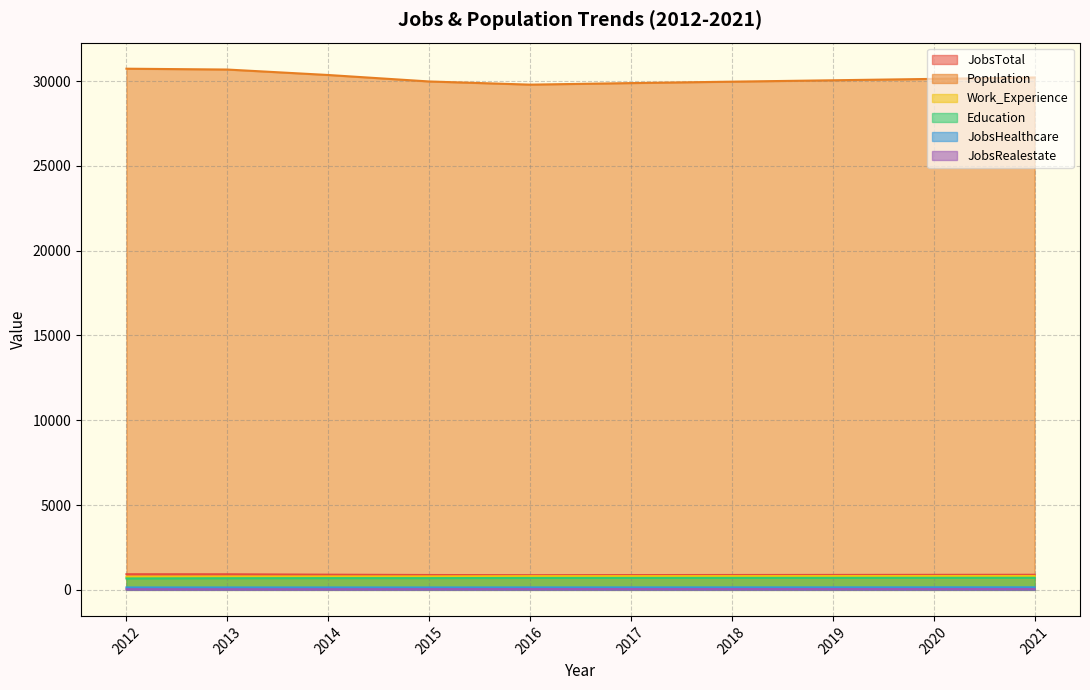

What is the approximate value of Education at 2021, to the nearest 5?

710